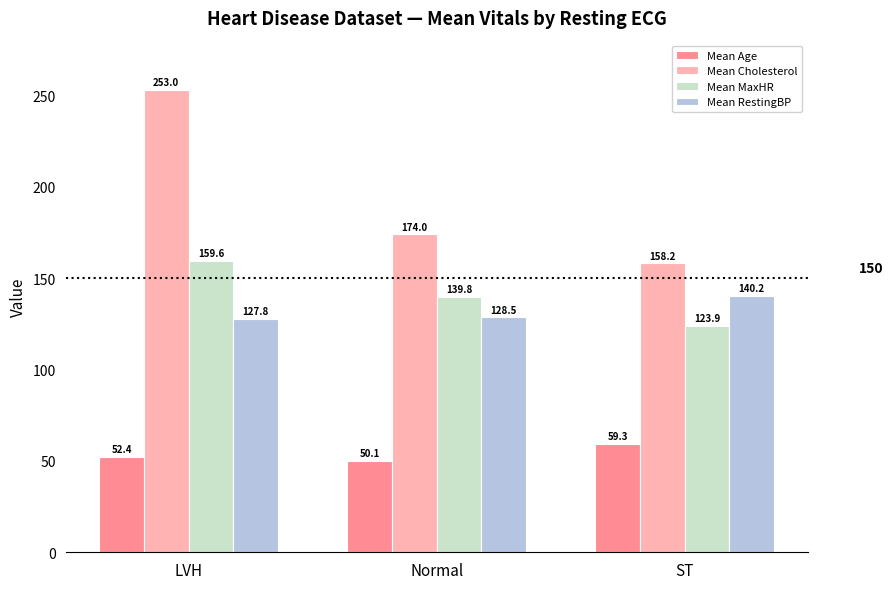

Which series has the widest spread of values?

Mean Cholesterol